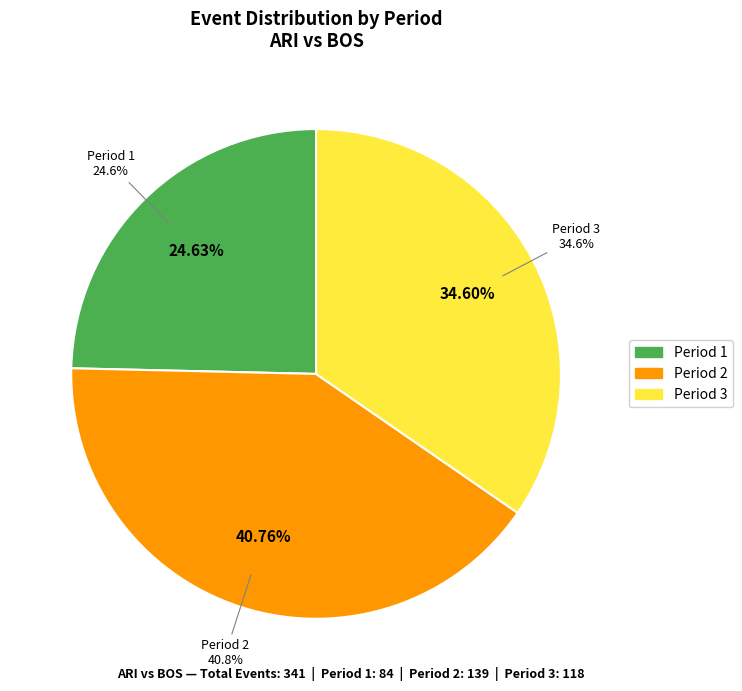

What is the largest slice in the pie chart?

2